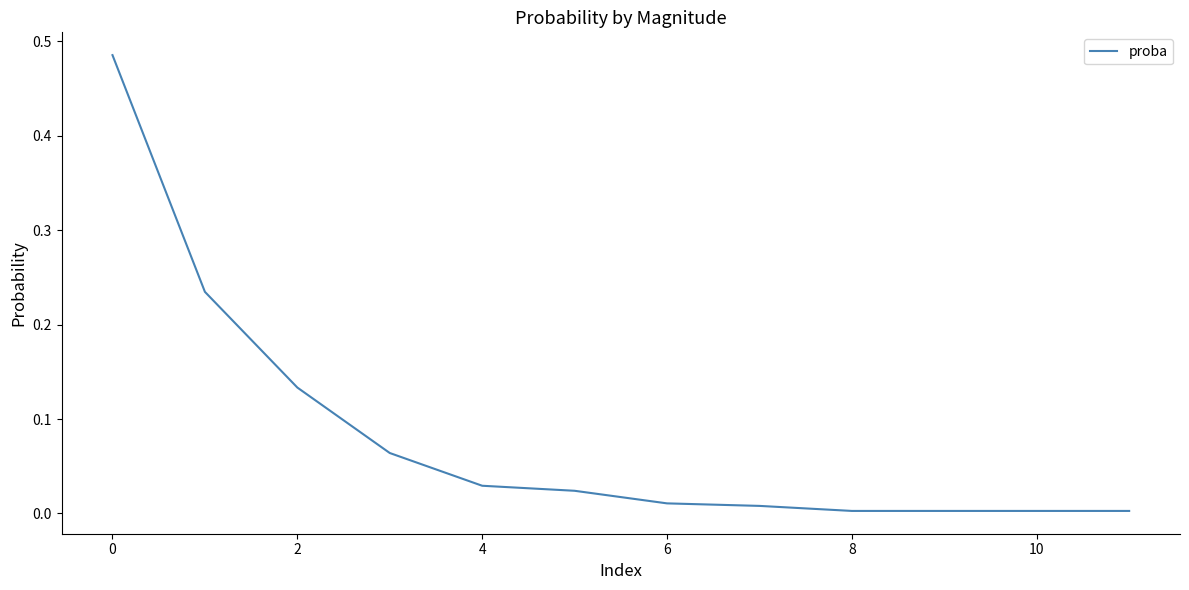

Does the chart display data point markers on the line(s)?

No